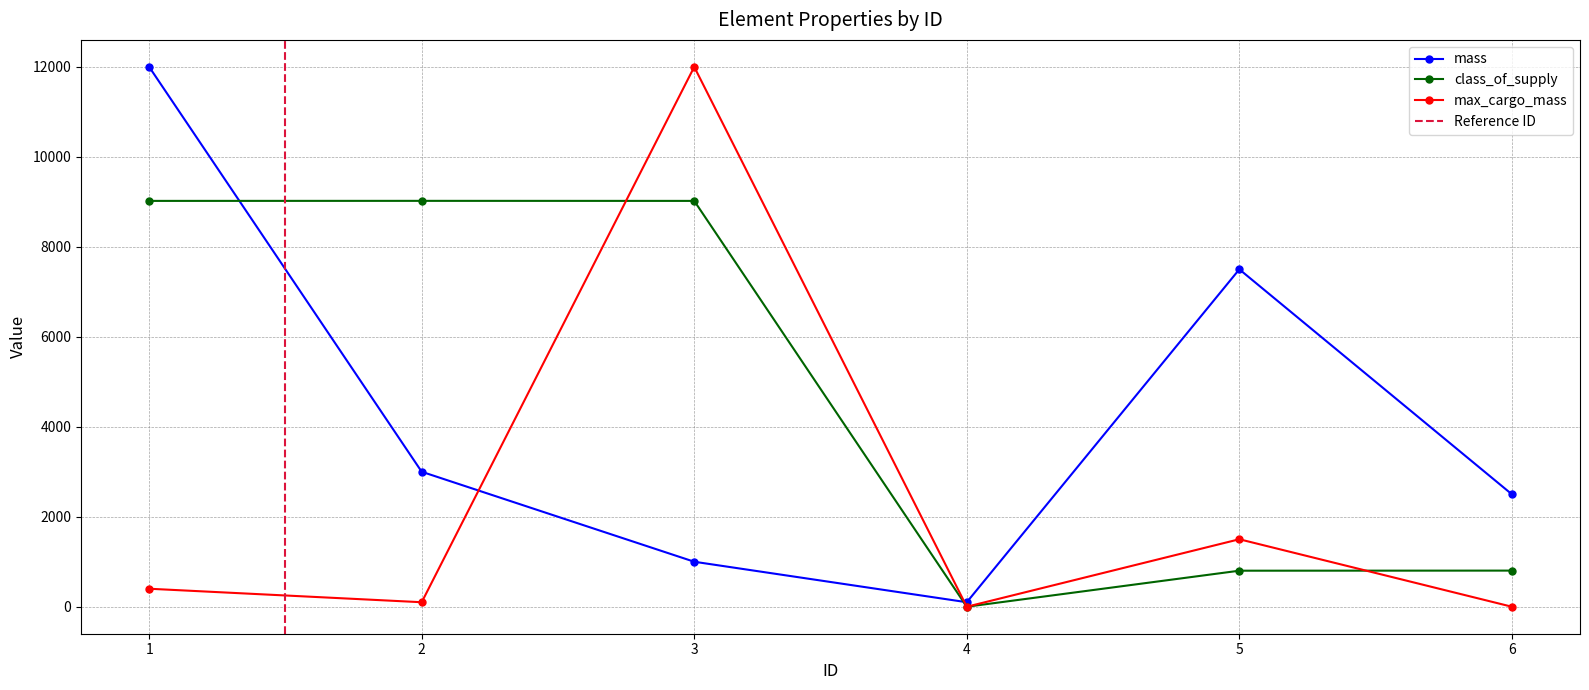

Reading right to left, what are all the values shown in this chart?

mass: 2500	7500	100	1000	3000	12000
class_of_supply: 803	801	0	9021	9022	9021
max_cargo_mass: 0	1500	0	12000	100	400